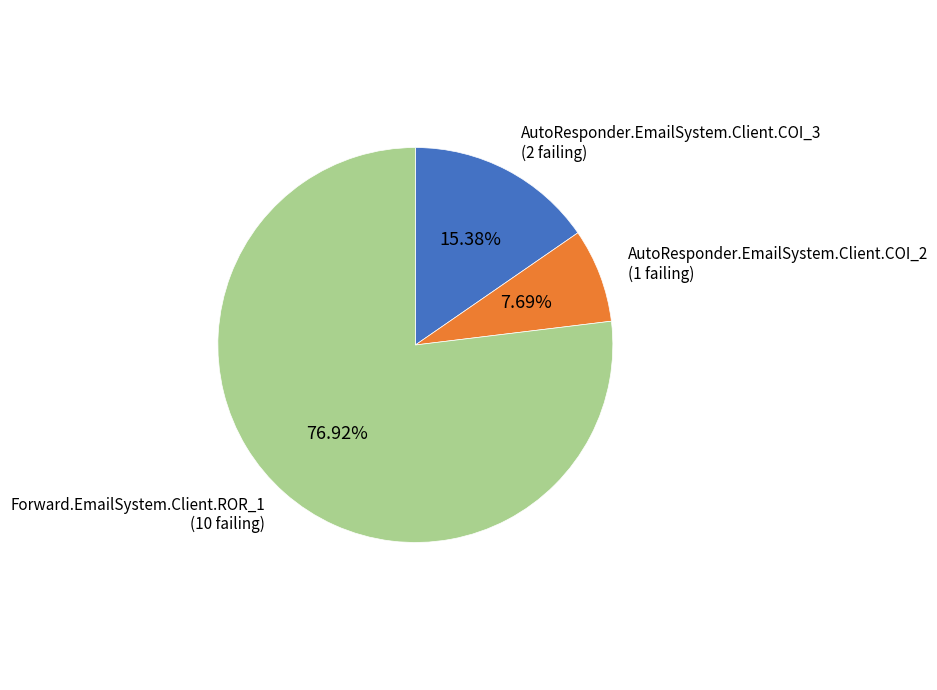

Between Forward.EmailSystem.Client.ROR_1 and AutoResponder.EmailSystem.Client.COI_3, which is larger?

Forward.EmailSystem.Client.ROR_1